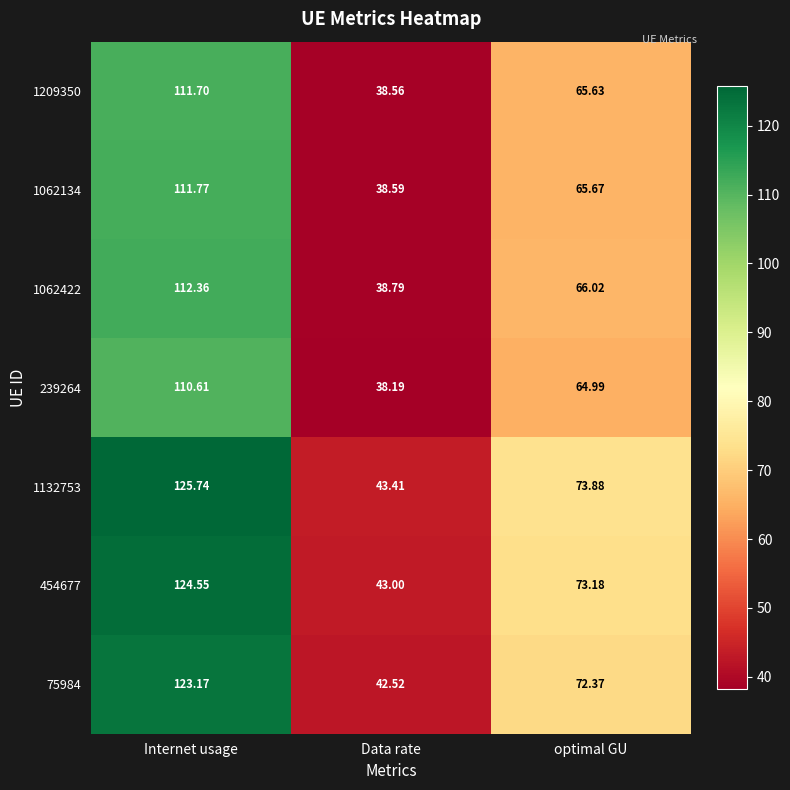

At how many categories does at least one series exceed 113?

1